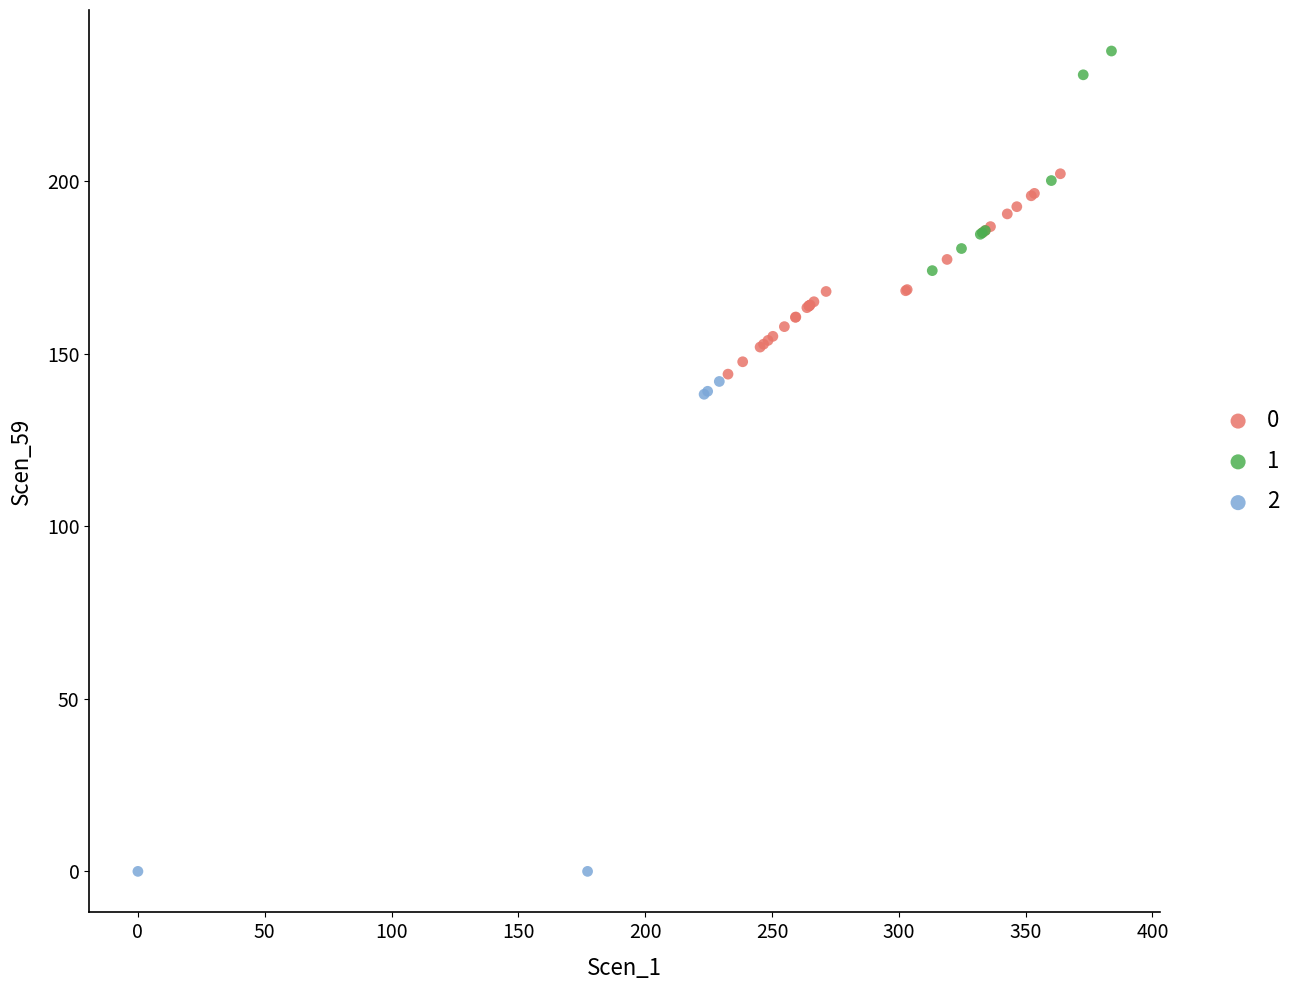

Which series reaches the maximum Y coordinate?

1